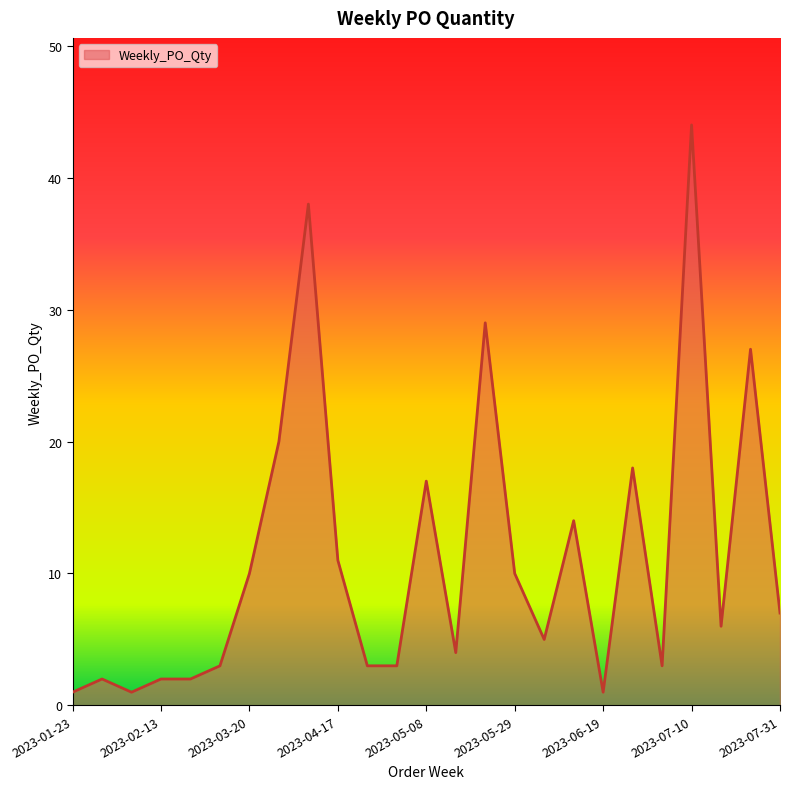

What is the maximum value shown in the chart?

44